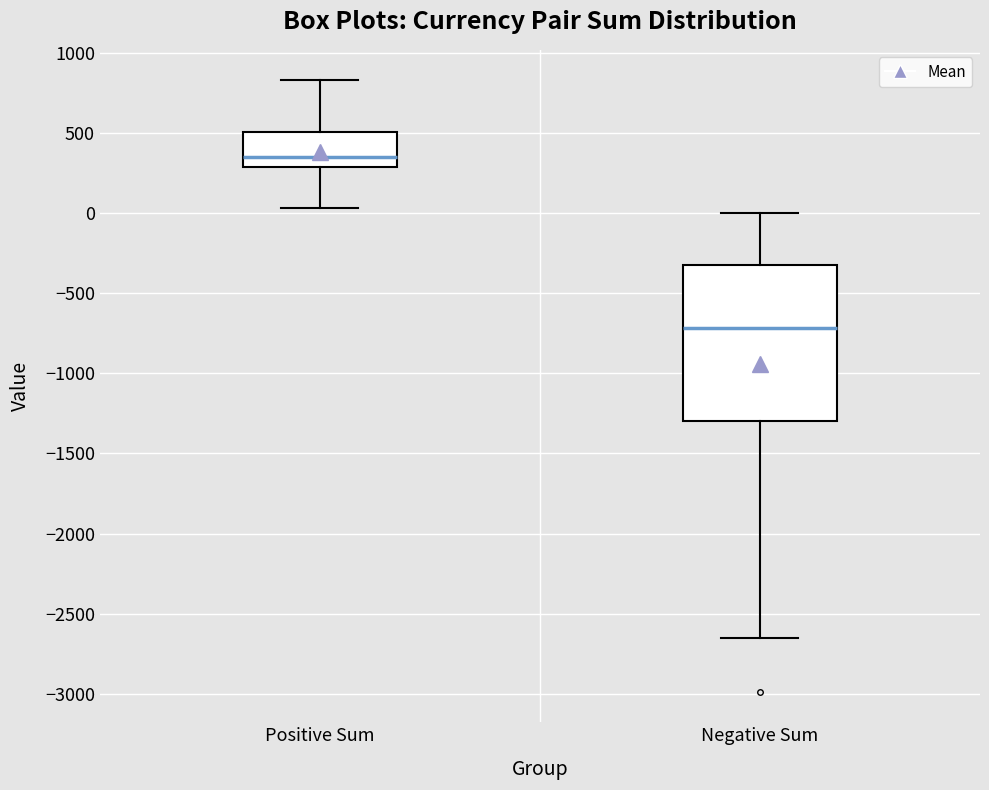

Where is the upper edge of the box for Negative Sum on the y-axis? The values are not printed on the chart, so give them approximately, as read against the axis.

-300